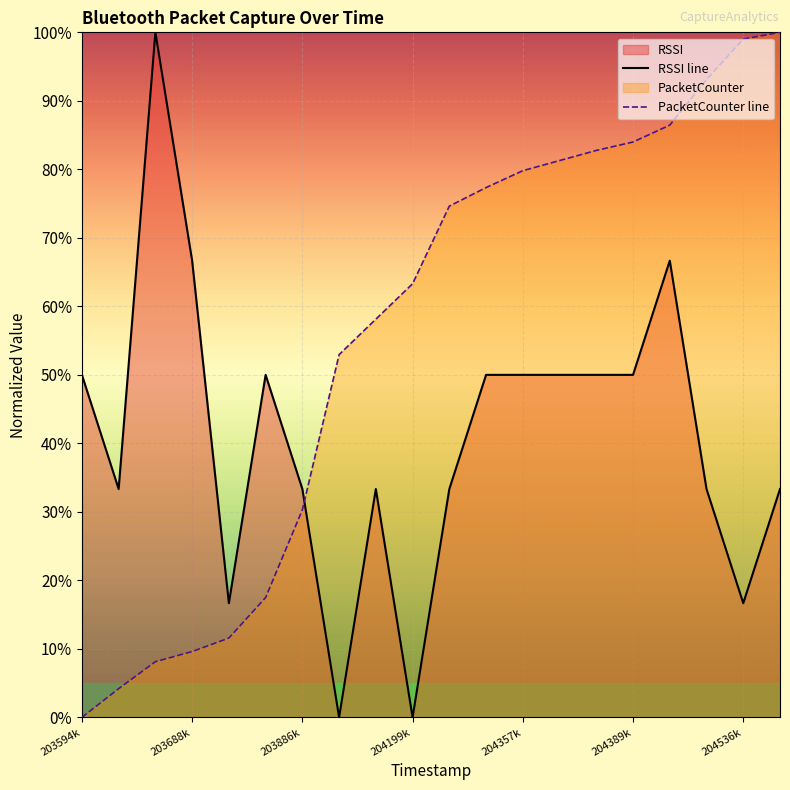

Rank the series at 203594k from highest to lowest value.

RSSI line, PacketCounter line